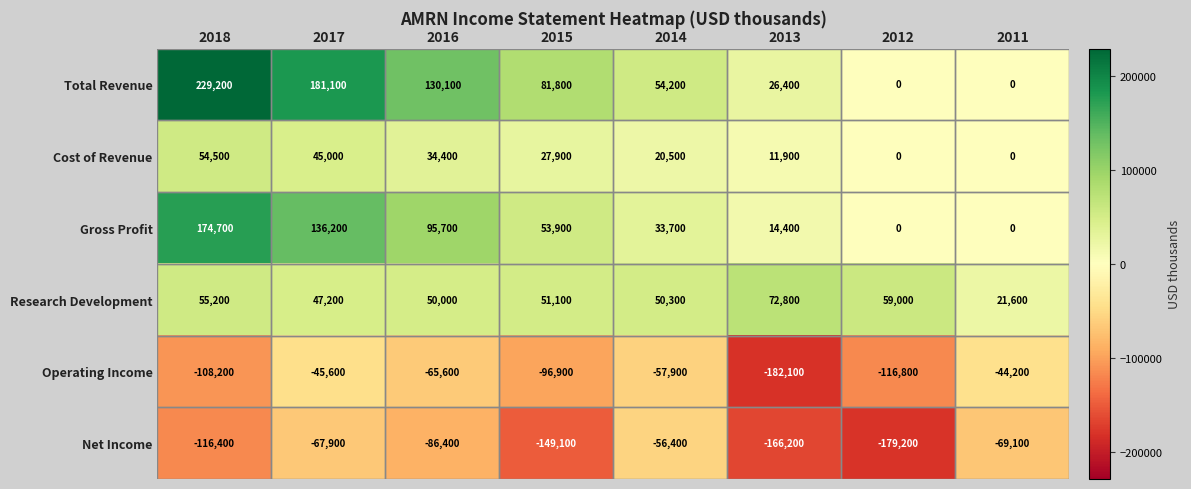

True or false: Total Revenue has a value of 82660 at 2016.

False